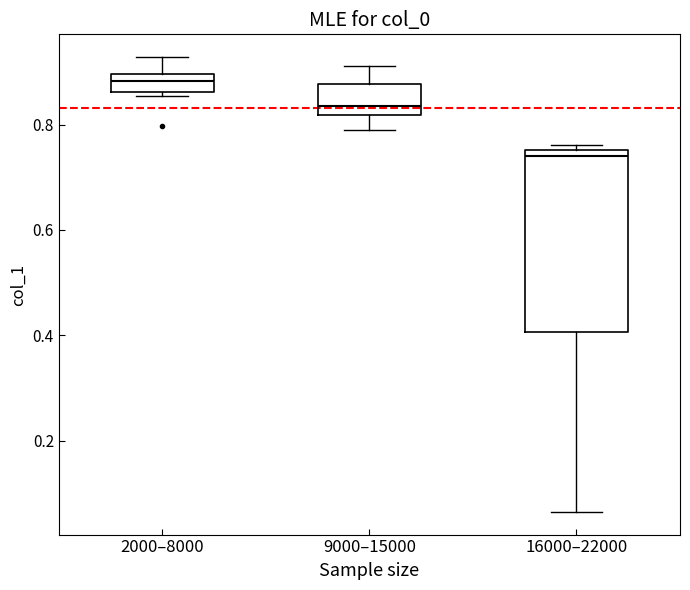

Reading left to right, read every box against the y-axis: the position of its median line, the range the box covers, and the ends of its whiskers. The values are not printed on the chart, so give them approximately, as read against the axis.

2000–8000: median 0.88, box 0.86 to 0.90, whiskers 0.86 (just below the box's lower edge) to 0.92
9000–15000: median 0.84, box 0.82 to 0.88, whiskers 0.80 to 0.92
16000–22000: median 0.74, box 0.40 to 0.76, whiskers 0.06 to 0.76 (just above the box's upper edge)